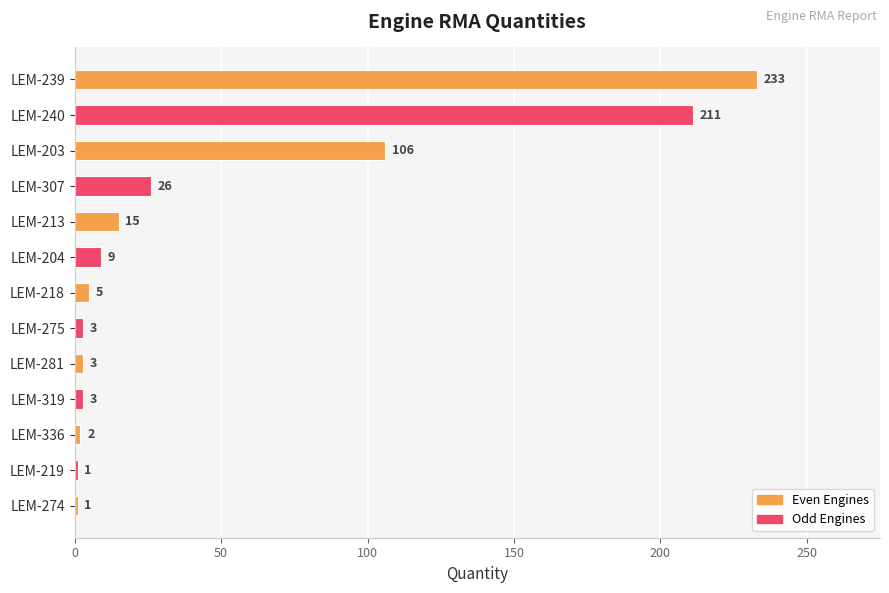

Does the chart contain any negative values?

No